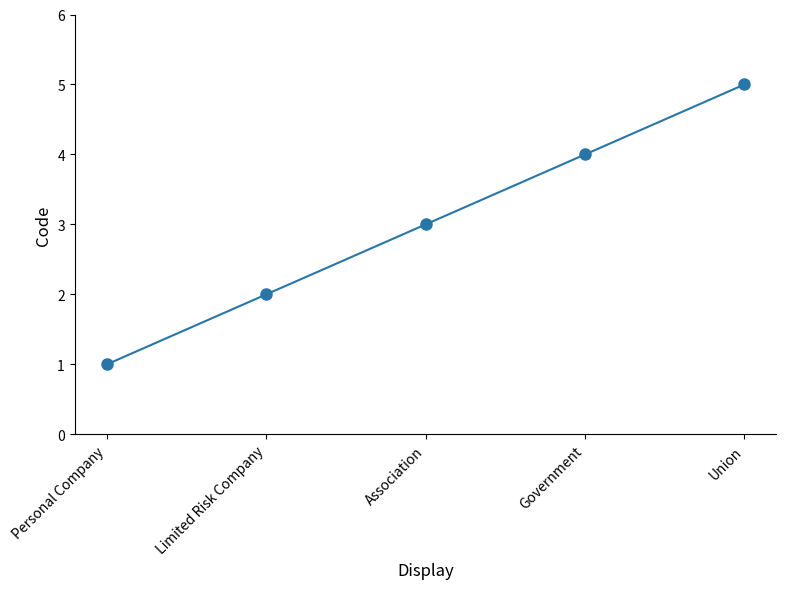

Rank the categories by value from highest to lowest.

Union, Government, Association, Limited Risk Company, Personal Company